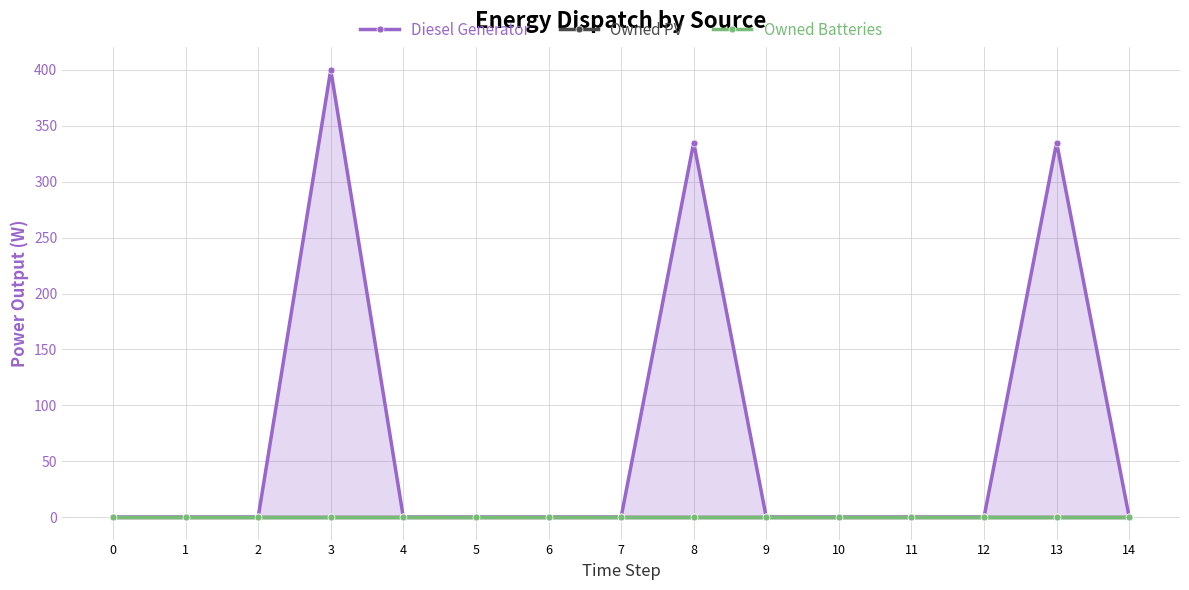

Reading left to right, list all the values displayed in this chart.

Diesel Generator: 0=0.0	1=0.0	2=0.0	3=400.0	4=0.0	5=0.0	6=0.0	7=0.0	8=335.0	9=0.0	10=0.0	11=0.0	12=0.0	13=335.0	14=0.0
Owned PV: 0=0.0	1=0.0	2=0.0	3=0.0	4=0.0	5=0.0	6=0.0	7=0.0	8=0.0	9=0.0	10=0.0	11=0.0	12=0.0	13=0.0	14=0.0
Owned Batteries: 0=0.0	1=0.0	2=0.0	3=0.0	4=0.0	5=0.0	6=0.0	7=0.0	8=0.0	9=0.0	10=0.0	11=0.0	12=0.0	13=0.0	14=0.0